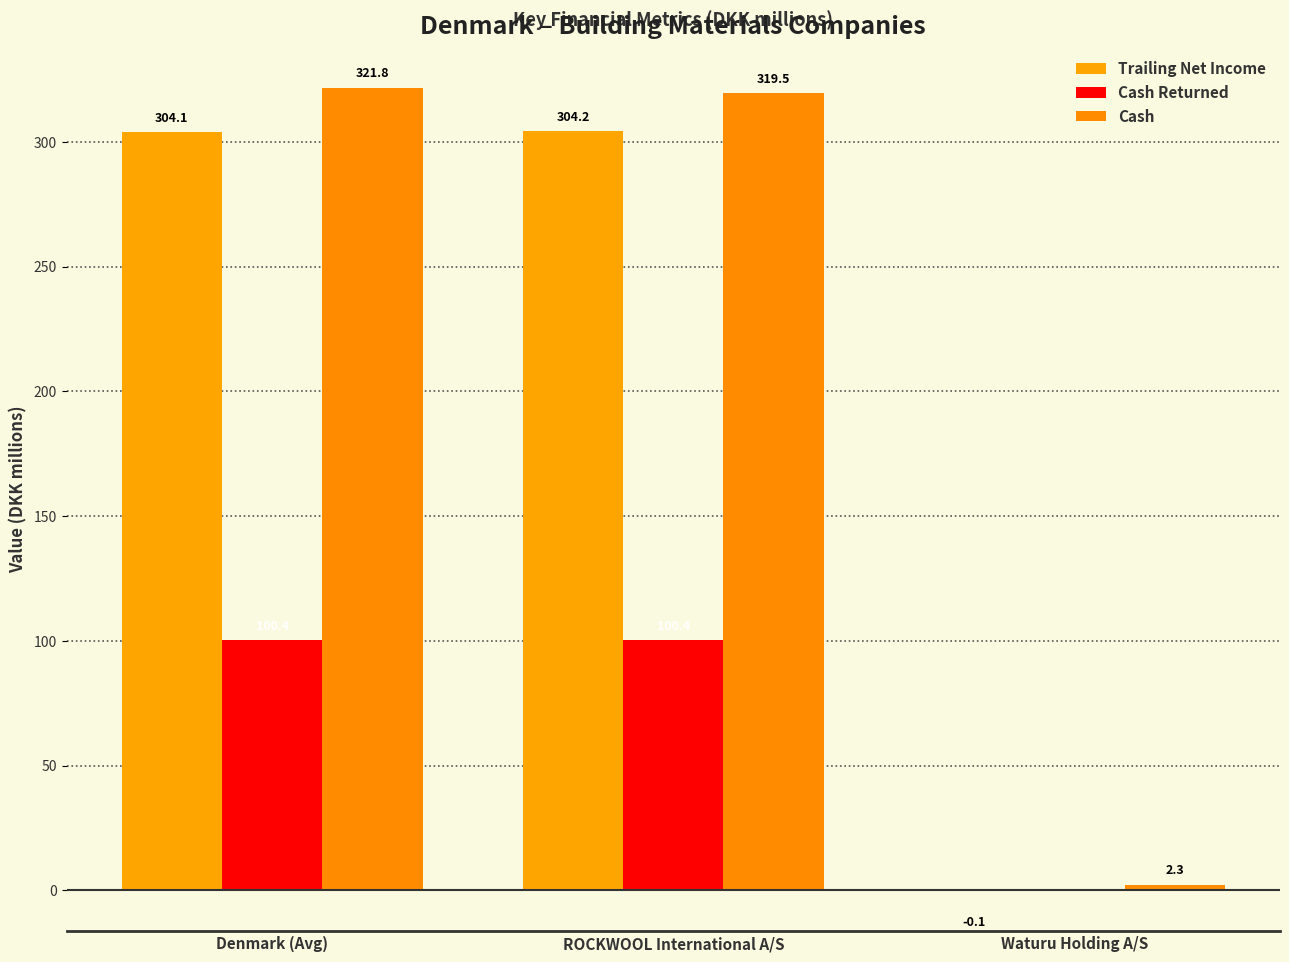

Are the bars grouped side by side (vs. stacked)?

Yes